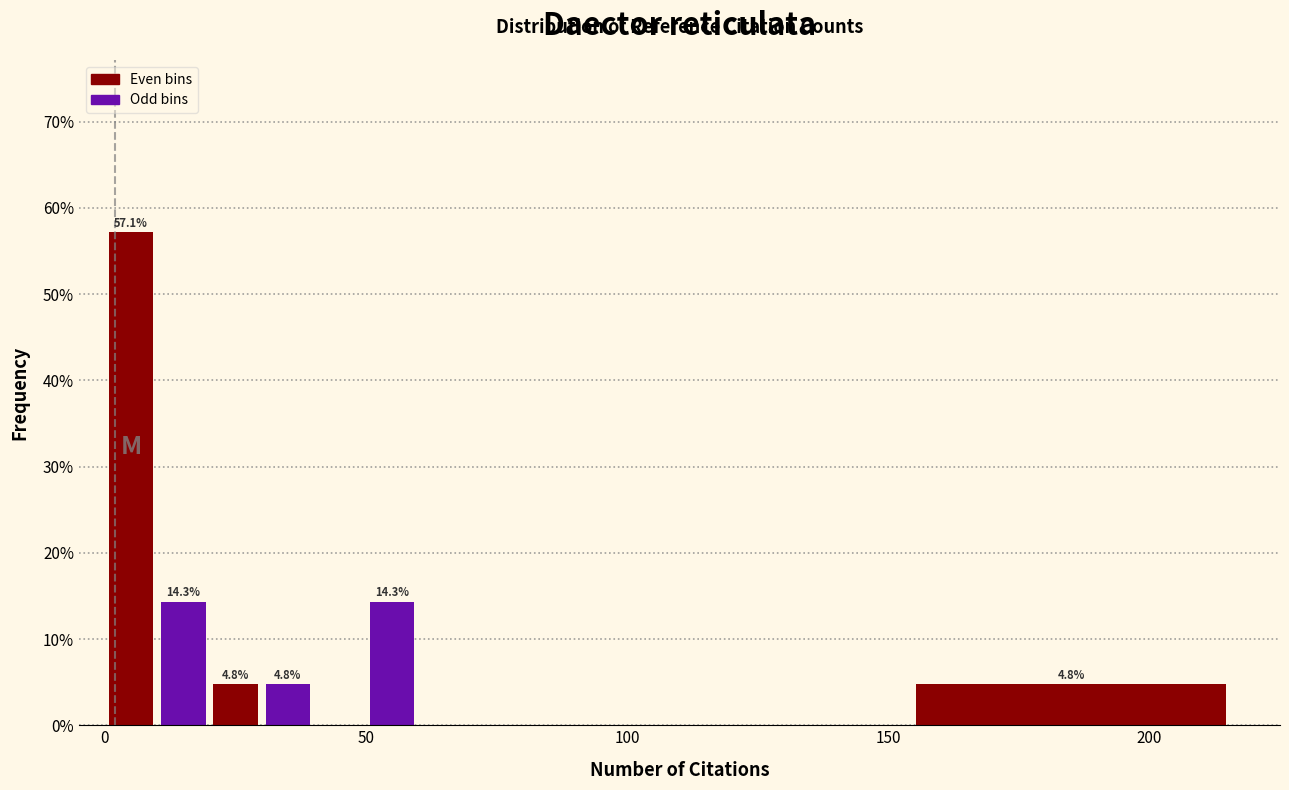

Read against the x-axis, roughly where is the centre of the tallest bar?

5